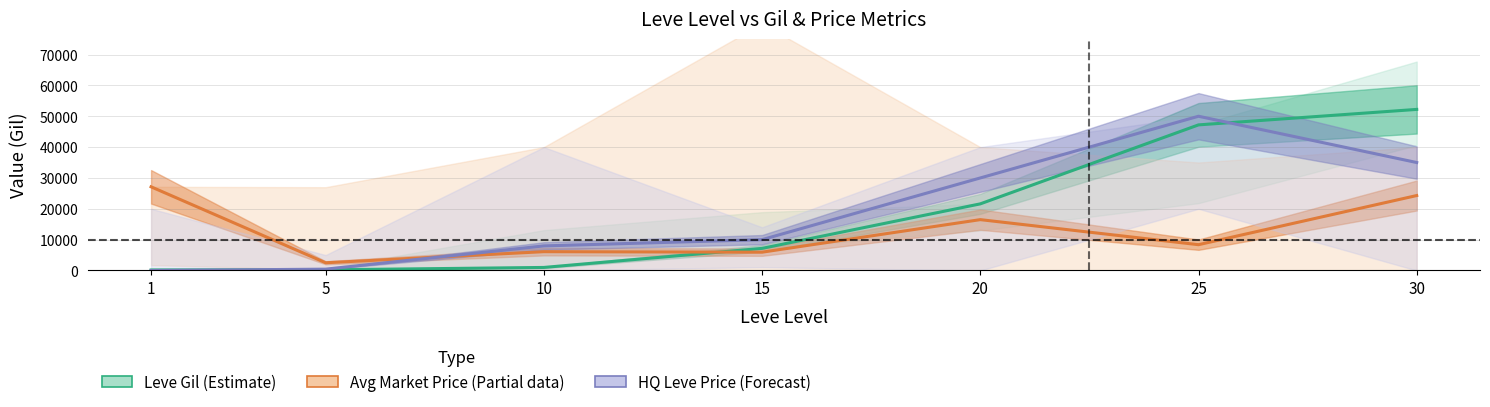

What is the maximum value shown in the chart?

52220